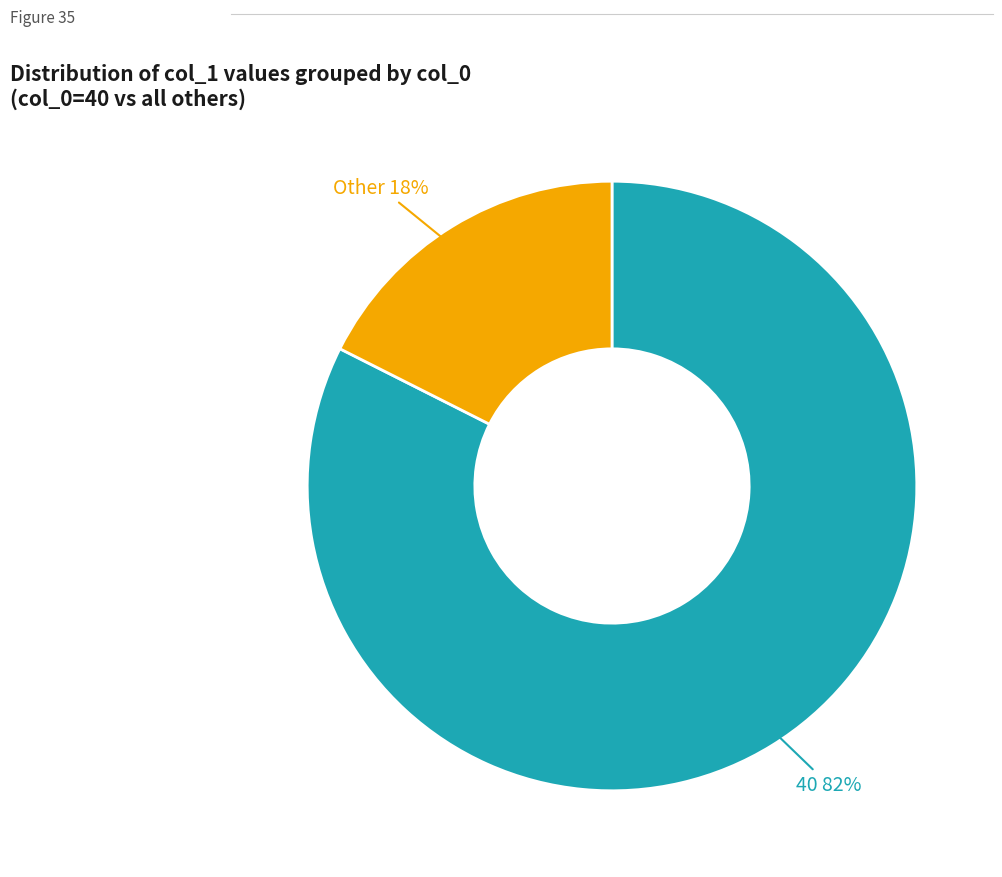

To the nearest percent, what is the average slice percentage?

50%